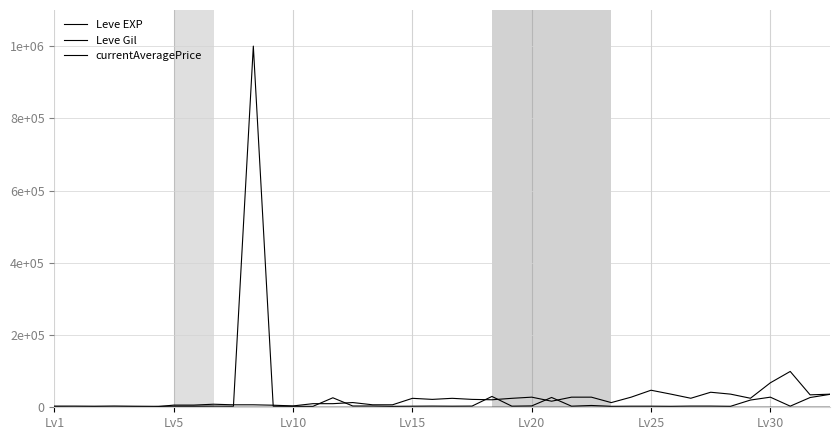

True or false: currentAveragePrice has more than 0 interior local peaks.

True